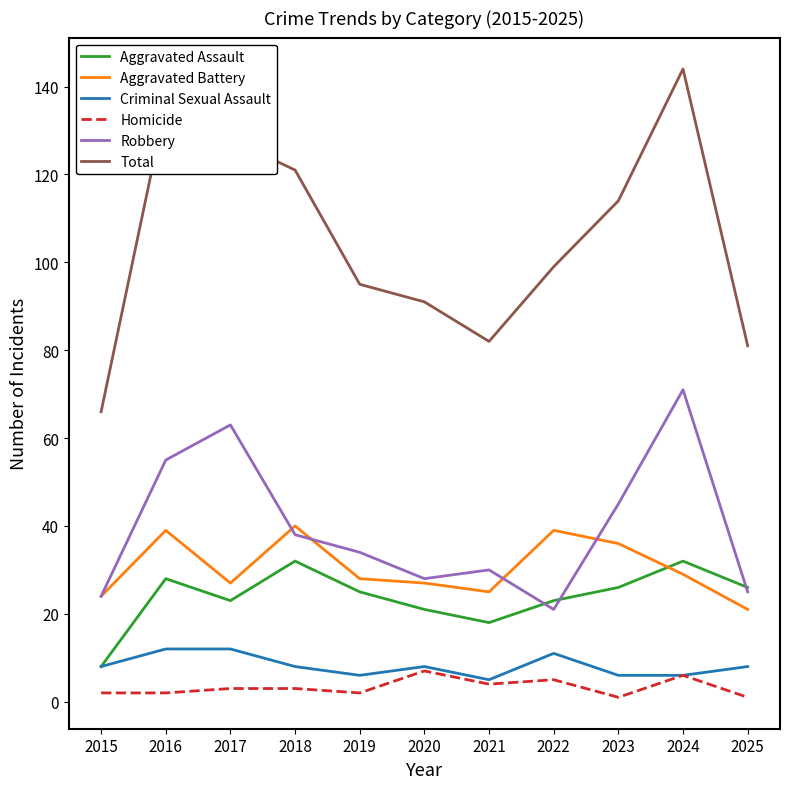

What is the smallest value displayed?

1